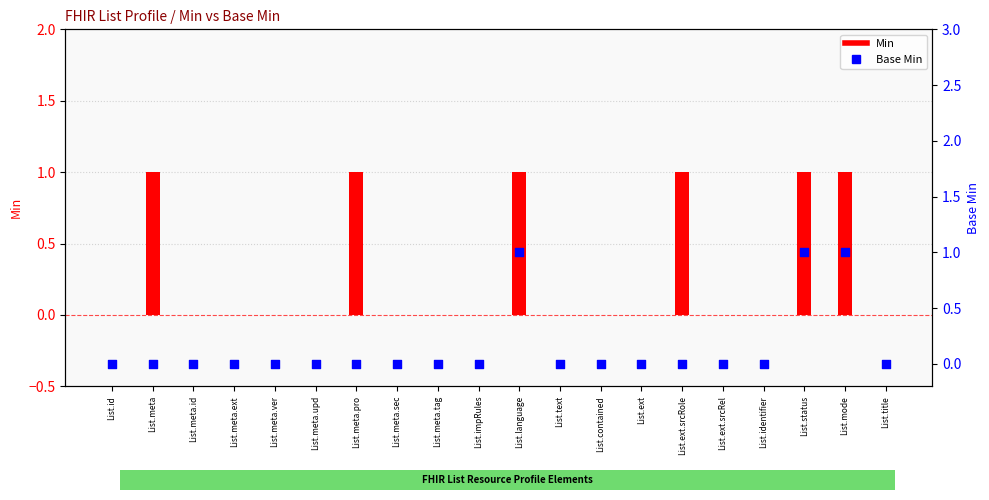

Which series contains the highest Y value?

Min